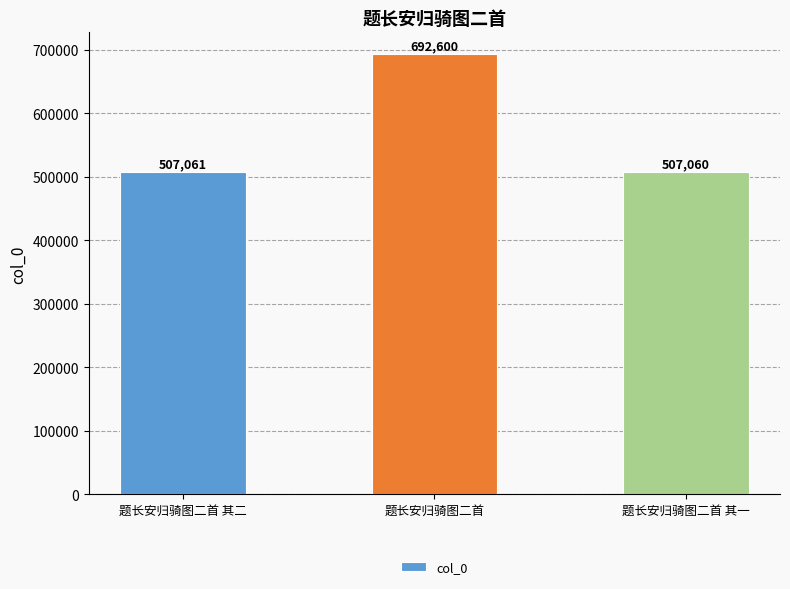

True or false: the data shows 852396 at 题长安归骑图二首 其二.

False